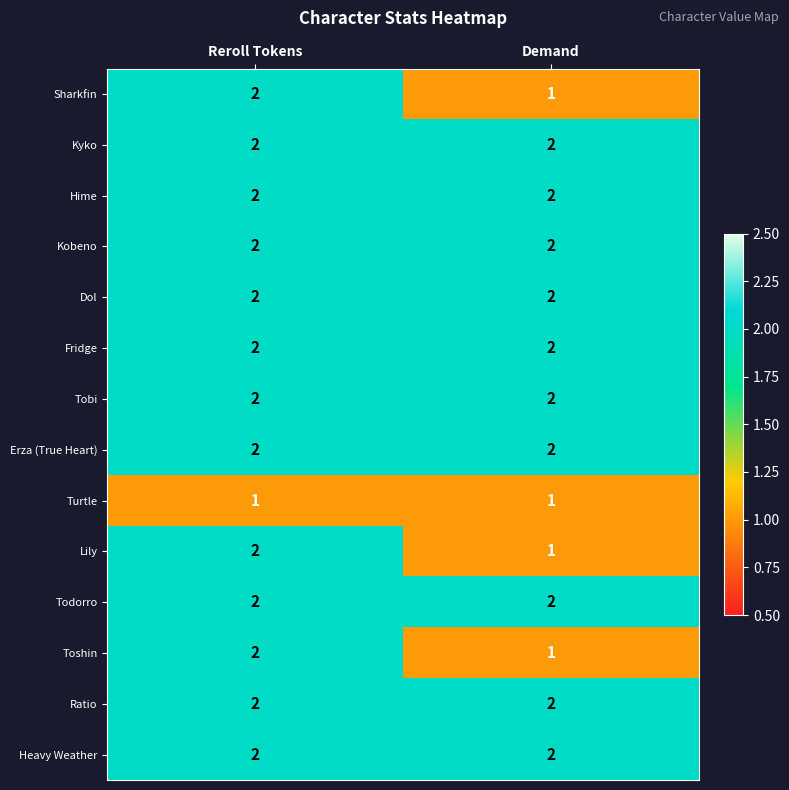

What is the sum of the Hime values at Reroll Tokens and Demand?

4